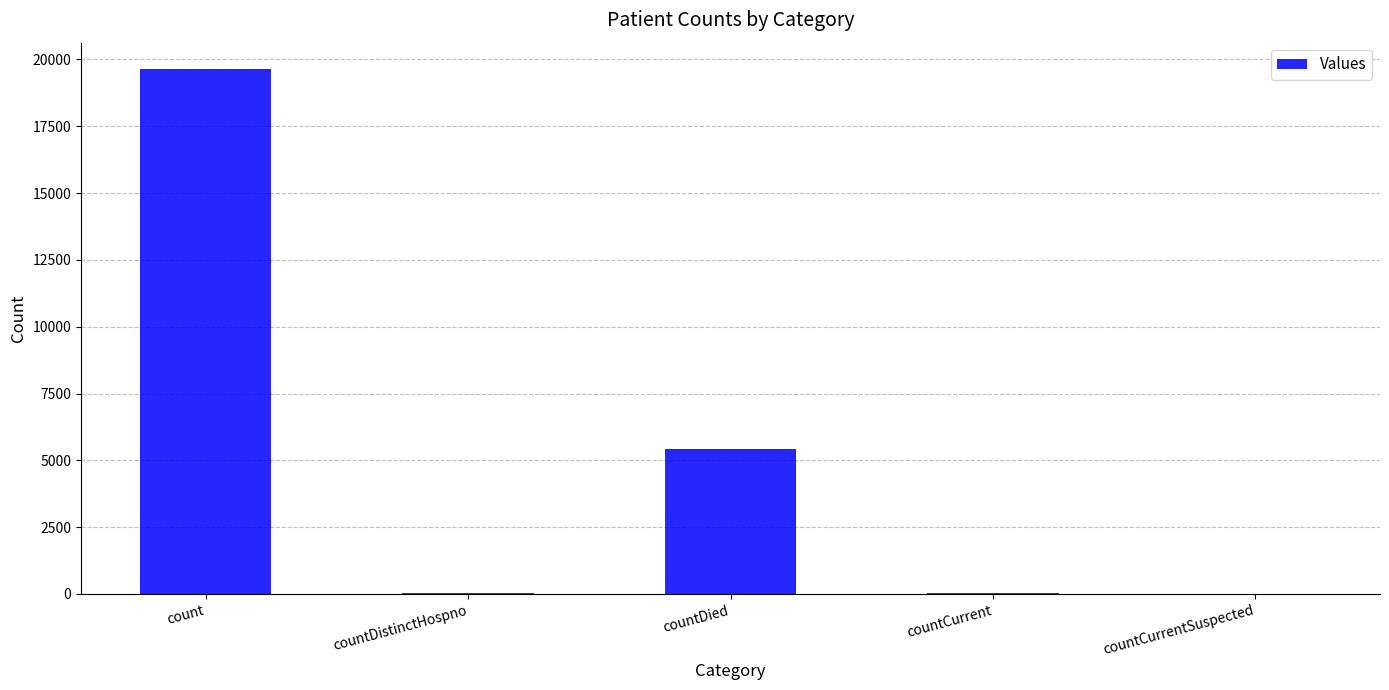

What is the sum of all values?

25138